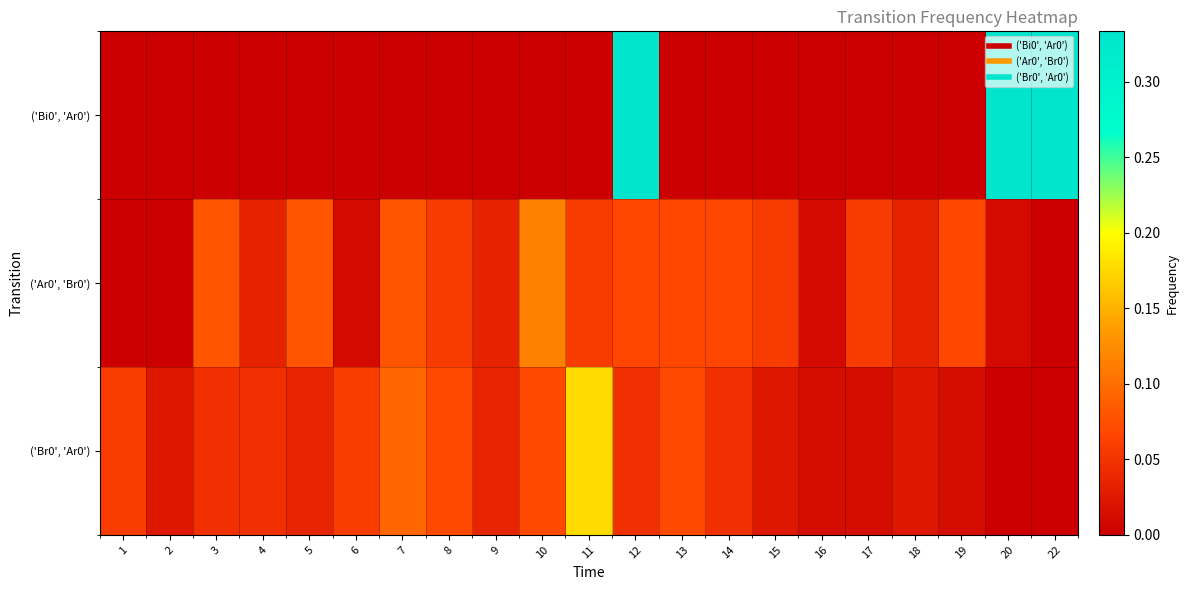

Reading right to left, extract all data points from this chart.

row_0: 0.3	0.3	0.0	0.0	0.0	0.0	0.0	0.0	0.0	0.3	0.0	0.0	0.0	0.0	0.0	0.0	0.0	0.0	0.0	0.0	0.0
row_1: 0.0	0.0	0.1	0.0	0.1	0.0	0.1	0.1	0.1	0.1	0.1	0.1	0.0	0.1	0.1	0.0	0.1	0.0	0.1	0.0	0.0
row_2: 0.0	0.0	0.0	0.0	0.0	0.0	0.0	0.0	0.1	0.0	0.2	0.1	0.0	0.1	0.1	0.1	0.0	0.0	0.0	0.0	0.1